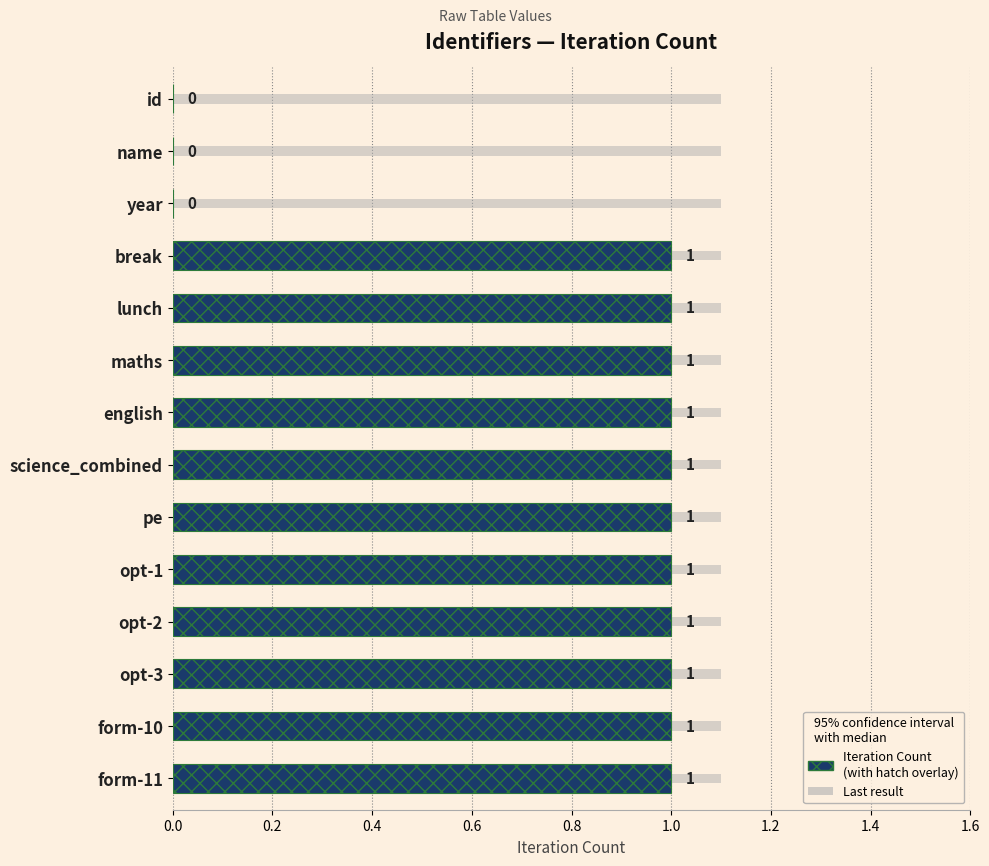

Which series changed the most between 0.4 and 0.8?

Iteration Count